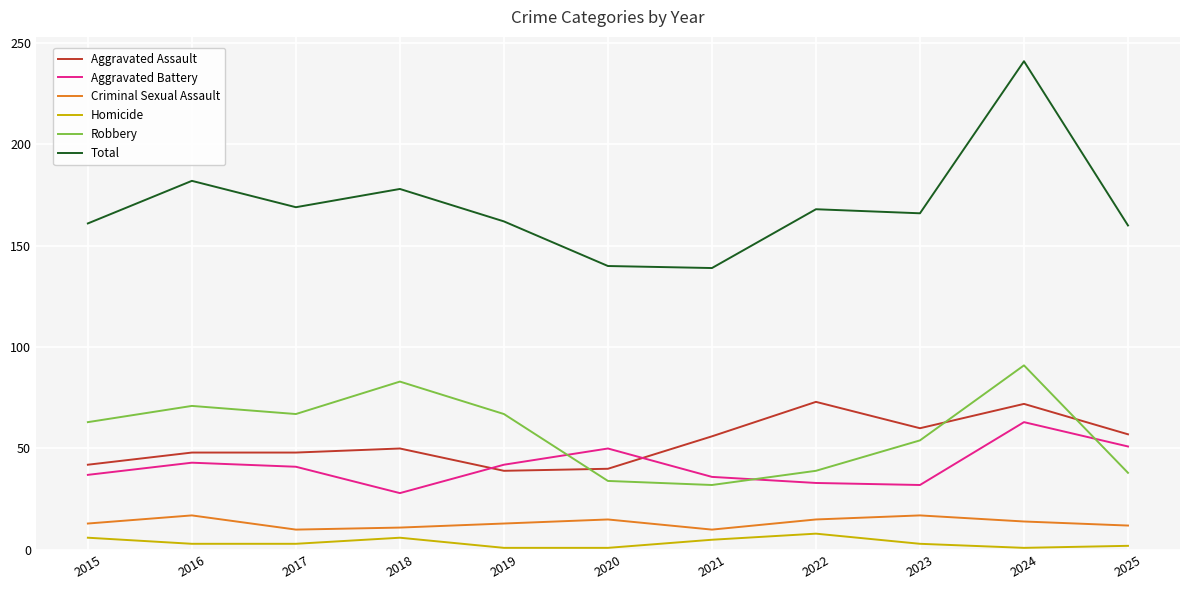

What is the difference between the highest and lowest values at 2016?

179